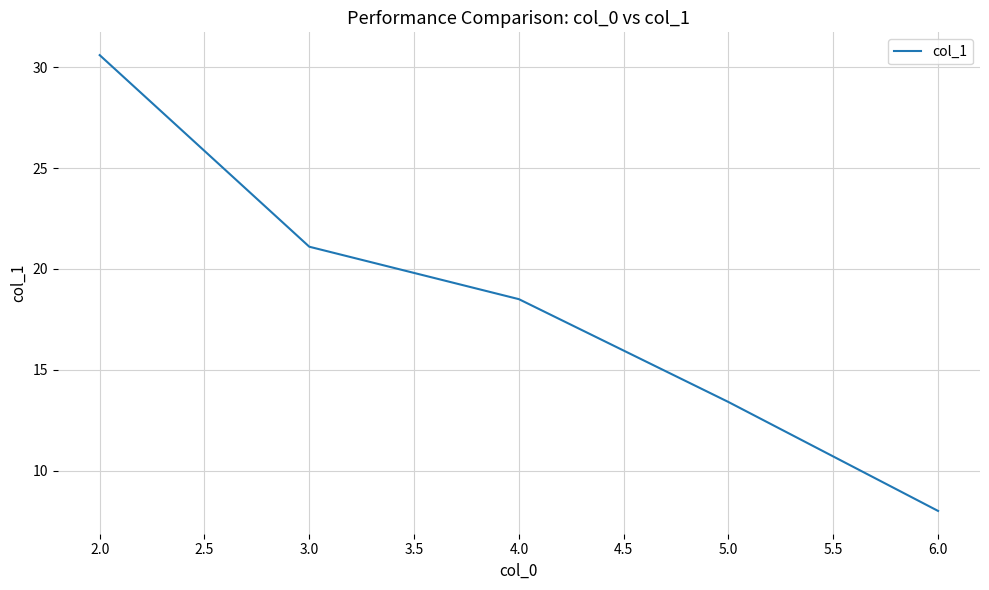

True or false: the data has more than 0 interior local peaks.

False